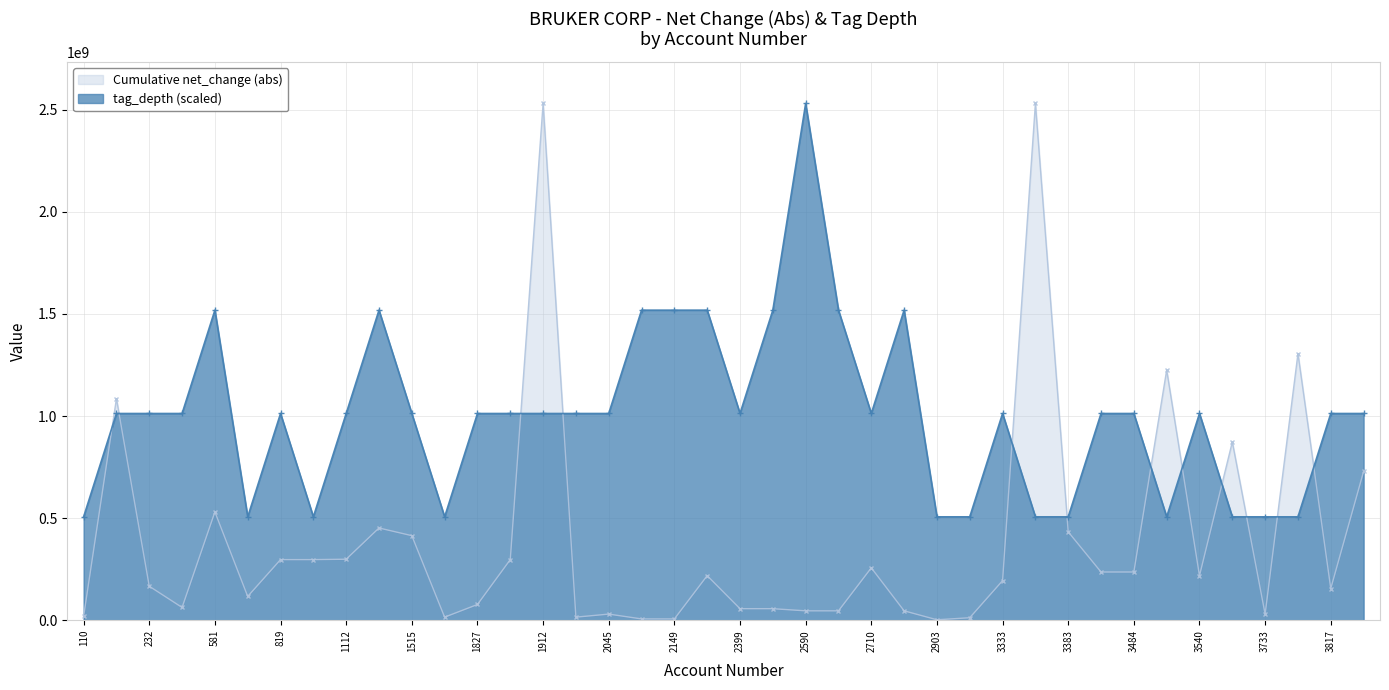

How many lines are shown in the chart?

2